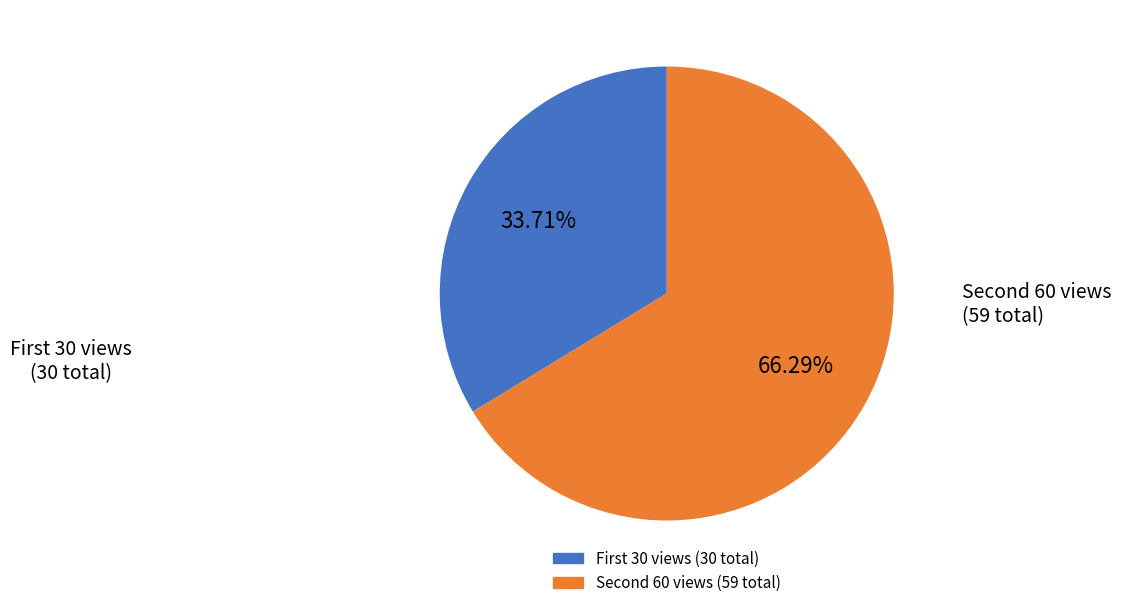

Does any single category account for the majority?

Yes